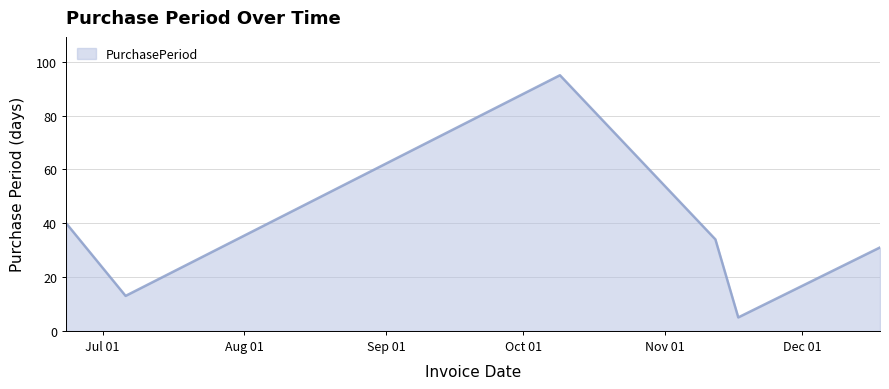

How many interior local peaks (higher than both neighbors) does the data have?

1